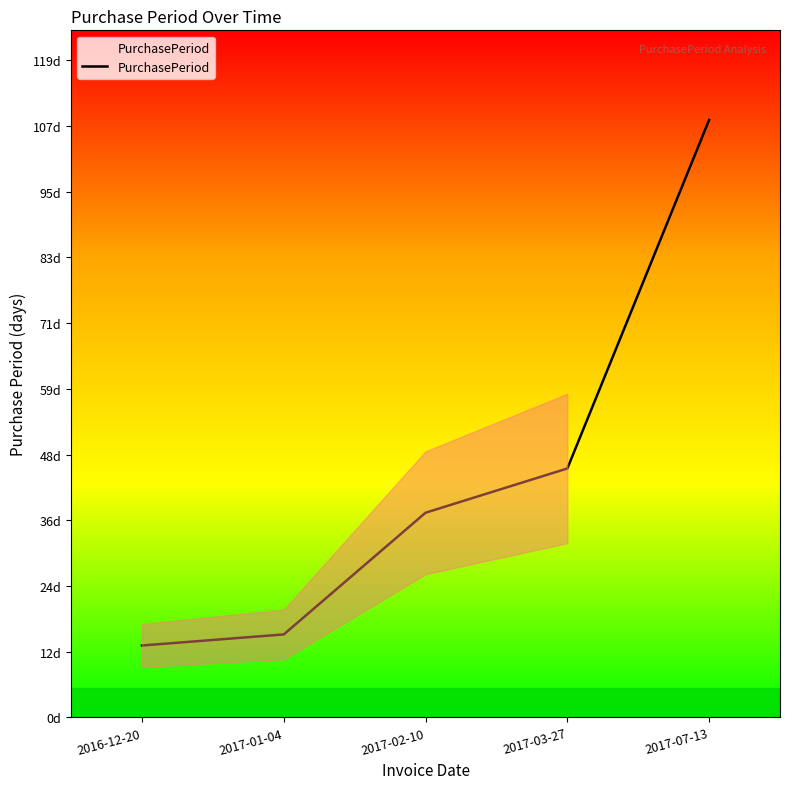

Does the chart display data point markers on the line(s)?

No